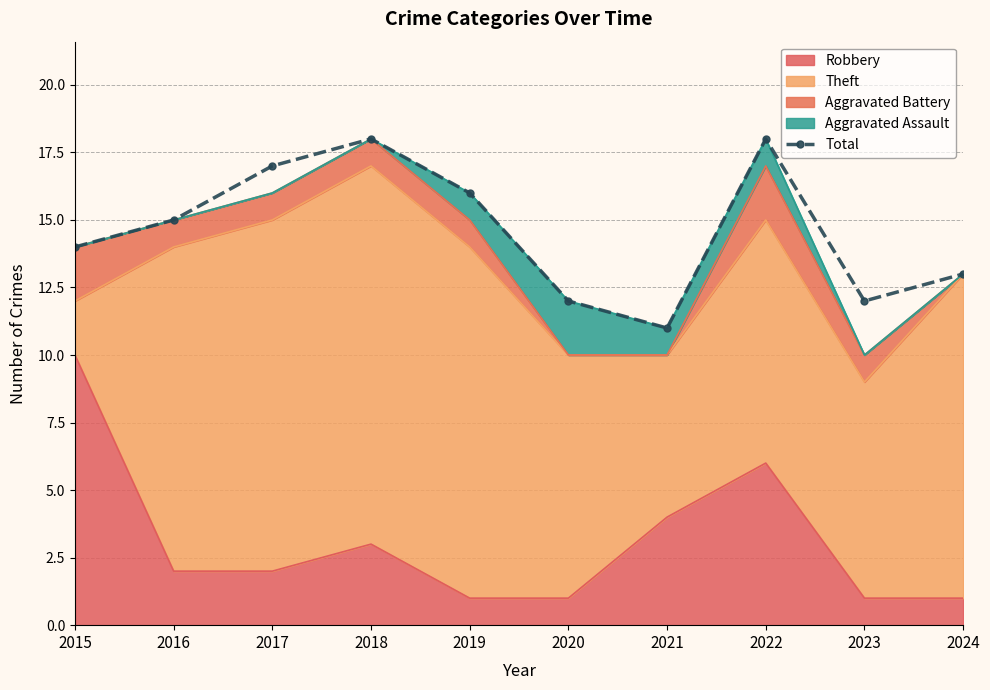

Read the value at 2022.

18